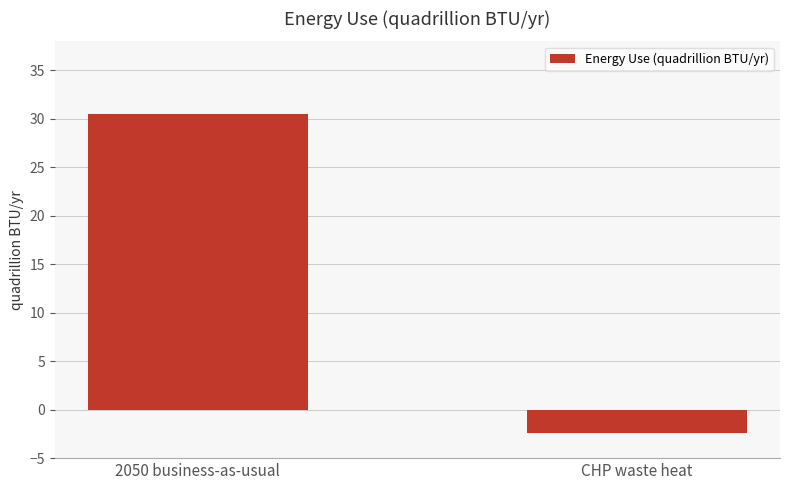

How many data points are above 30?

1